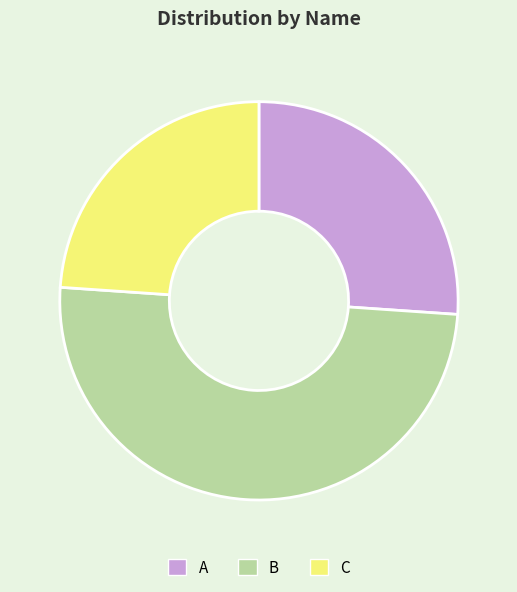

Does A represent more than half of the total?

No